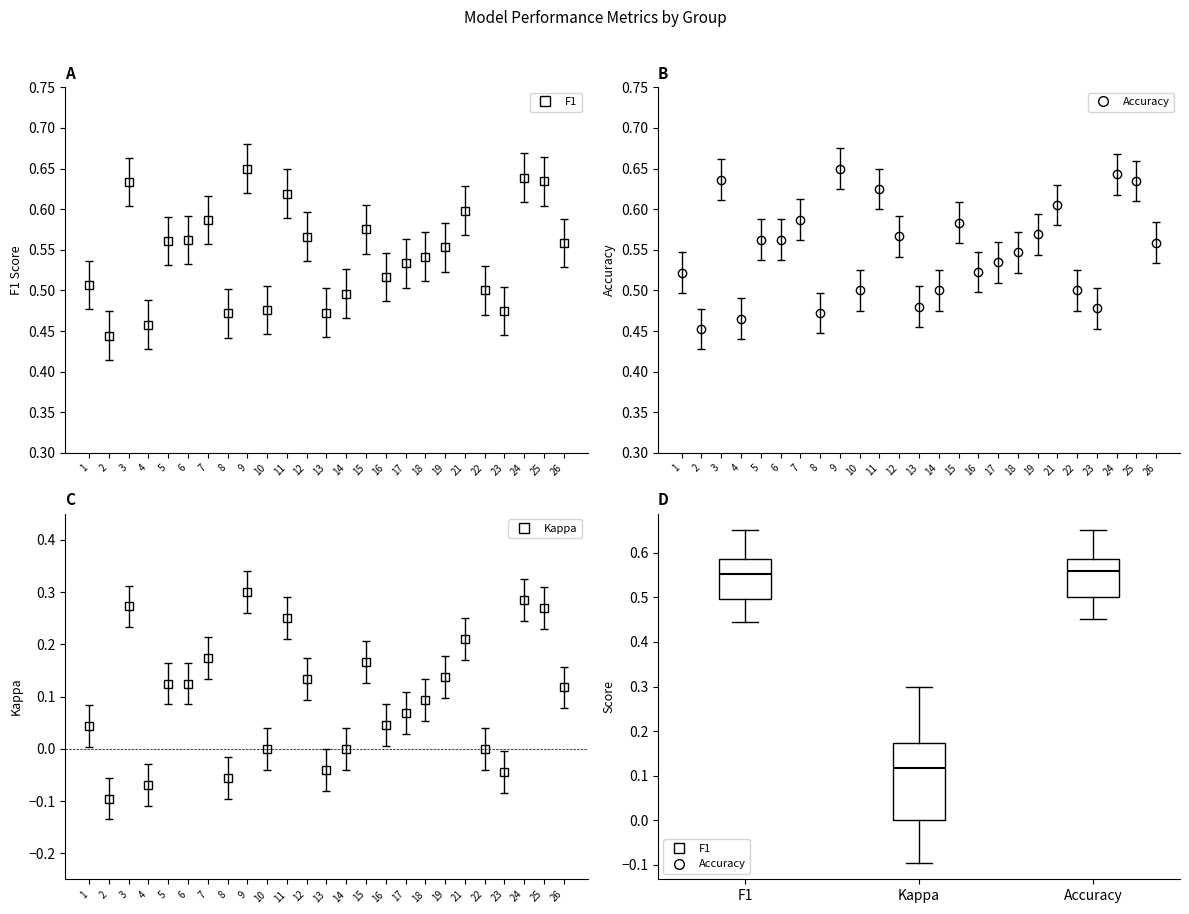

Where does the median line of the box for Accuracy sit on the y-axis? The values are not printed on the chart, so give them approximately, as read against the axis.

0.56